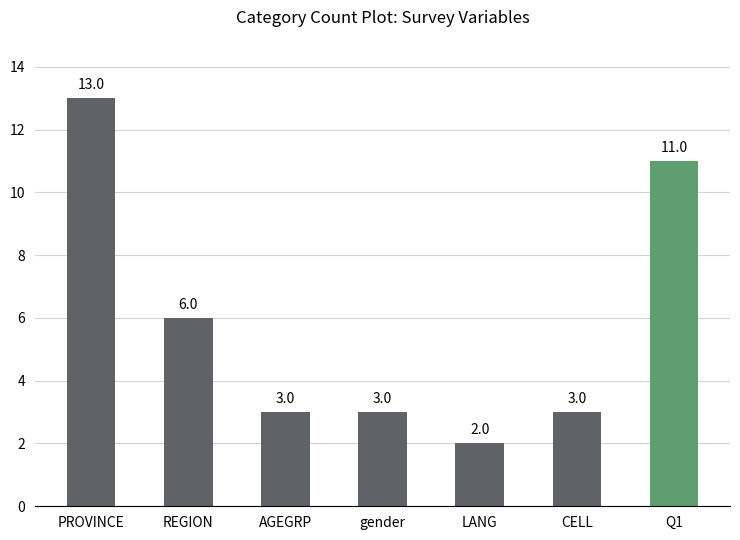

What is the difference between the values at LANG and PROVINCE?

11